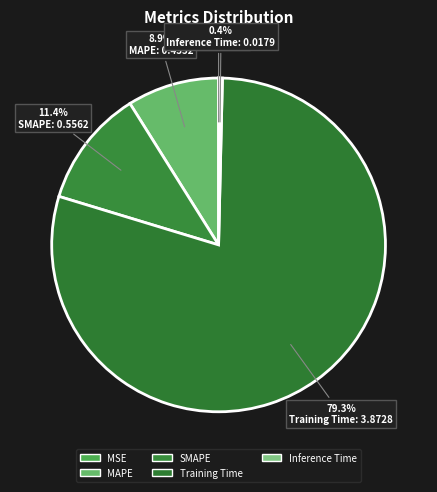

To the nearest percent, what is the average slice percentage?

20%